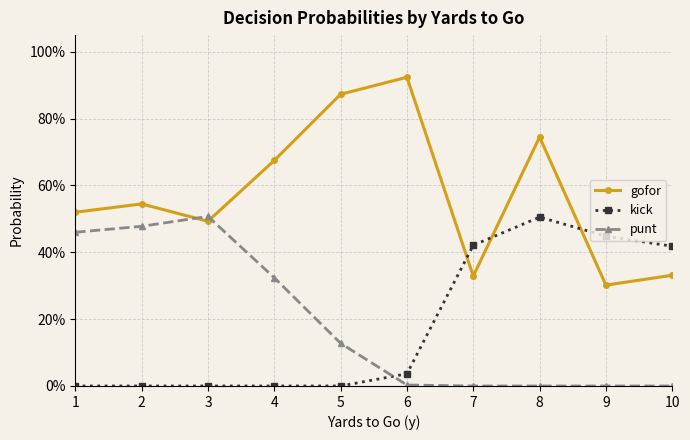

What are all the series names shown in the legend?

gofor, kick, punt